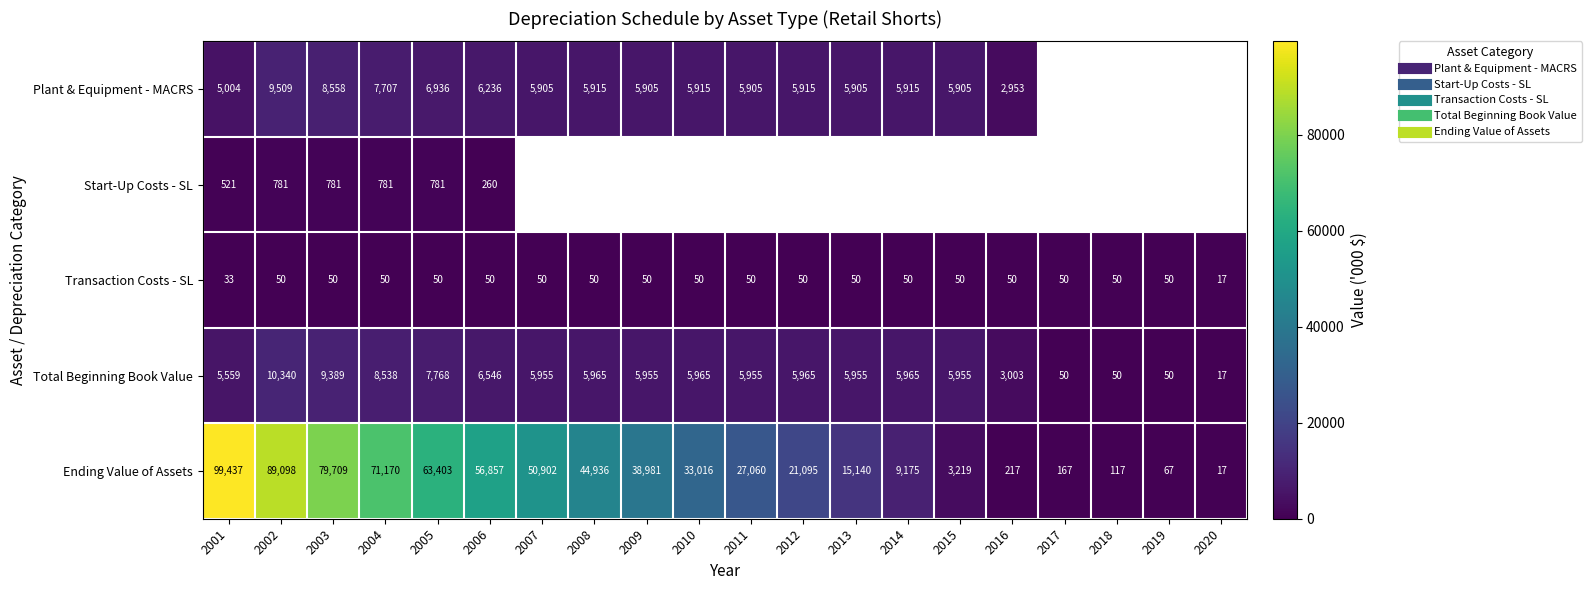

Count the number of categories in the chart.

20